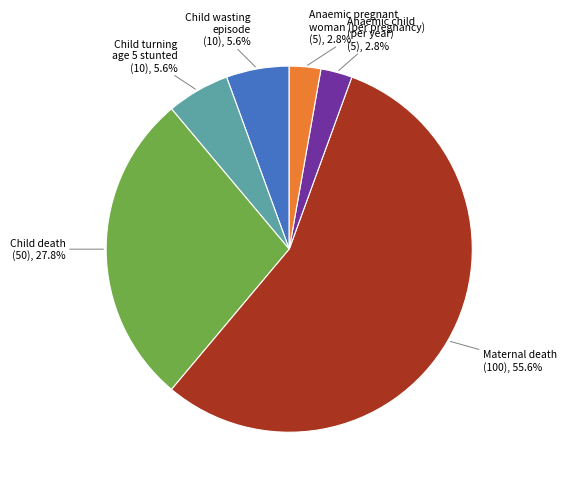

Approximately how many times larger is the value at Anaemic pregnant woman (per pregnancy) compared to Child turning age 5 stunted?

0.5